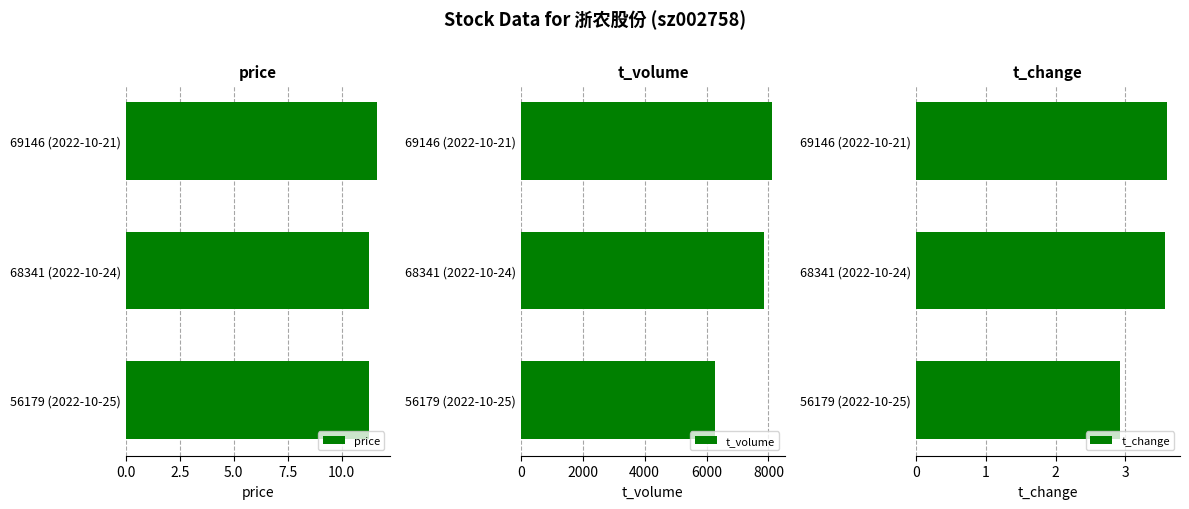

What is the average value of the price series?

11.4